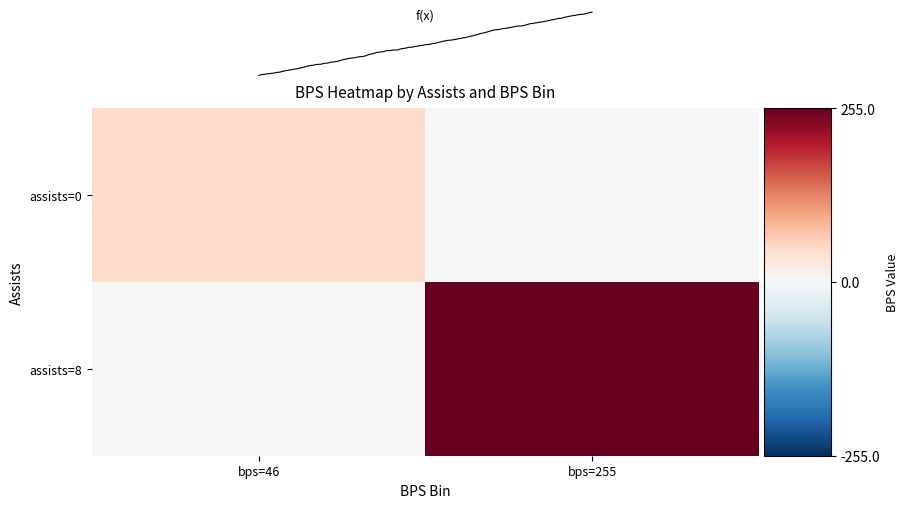

What is the difference between the maximum and minimum values in the row_0 series?

46